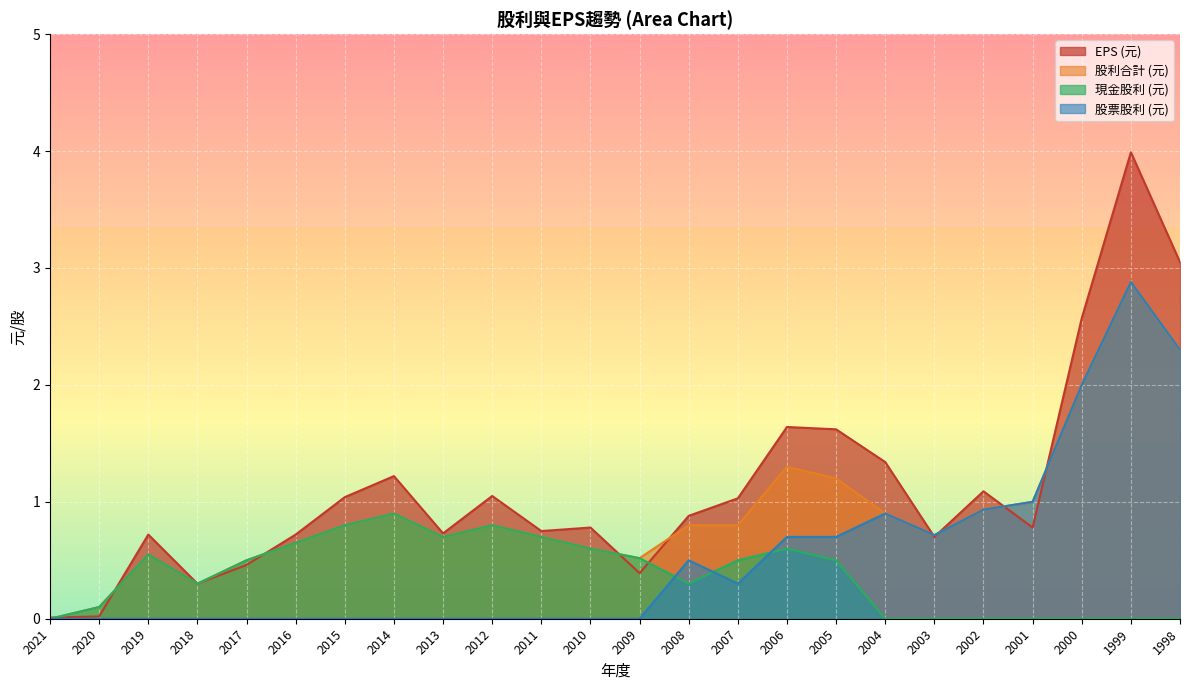

True or false: EPS (元) and 股票股利 (元) intersect in this chart.

True